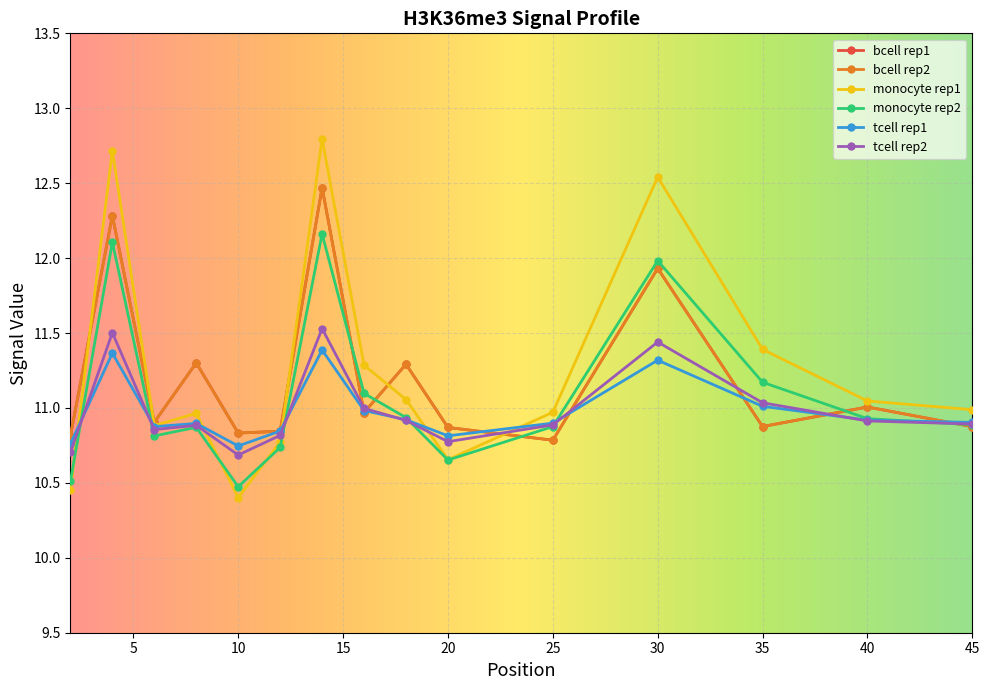

Is this an area chart (filled region under the line)?

No